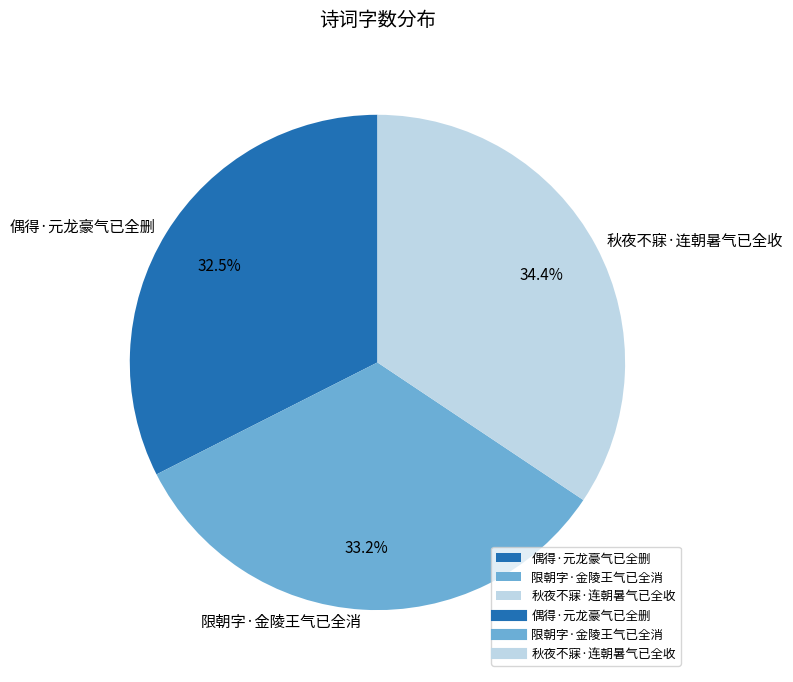

Between 限朝字·金陵王气已全消 and 偶得·元龙豪气已全删, which is larger?

限朝字·金陵王气已全消